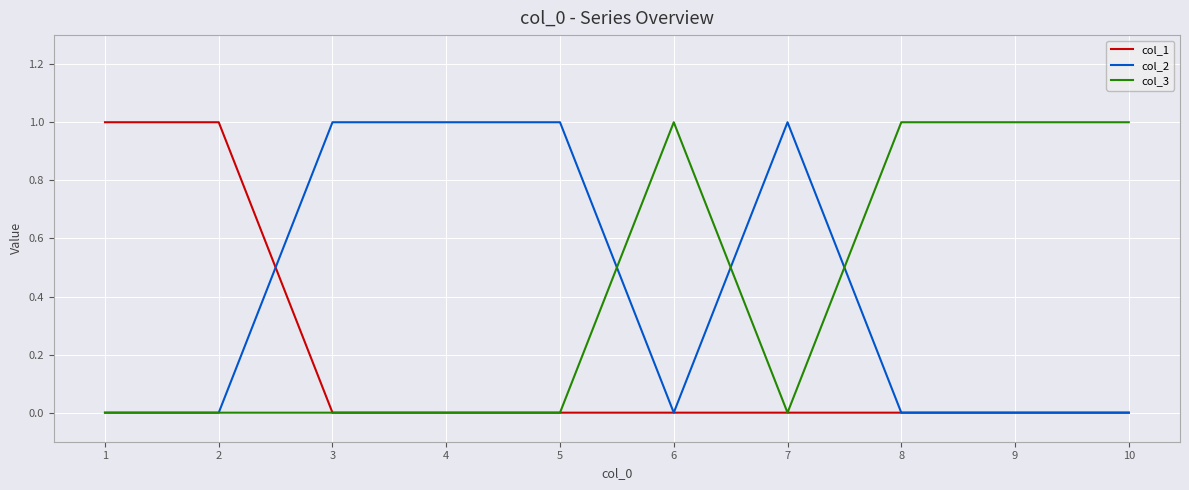

True or false: col_3 has a value of 0 at 7.

True